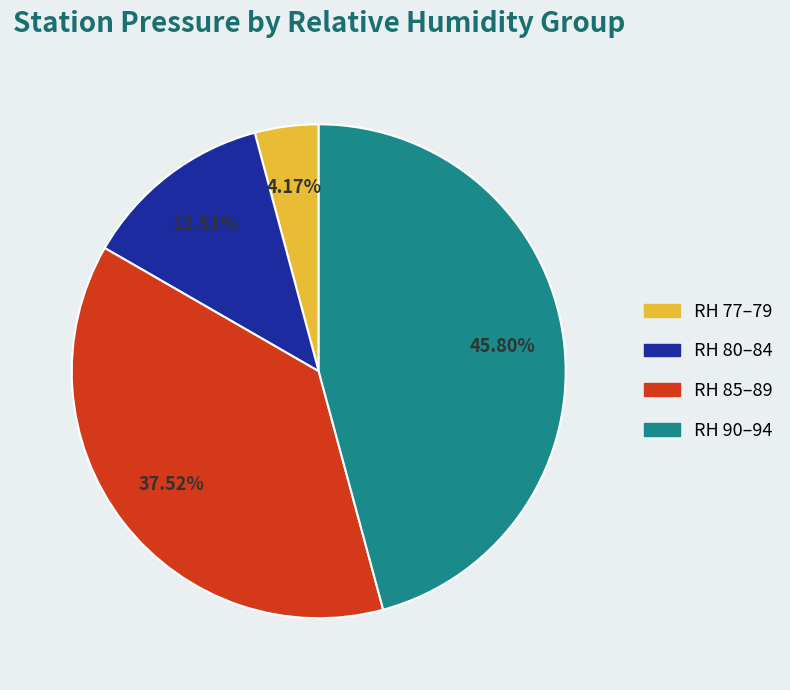

Does any single category account for the majority?

No